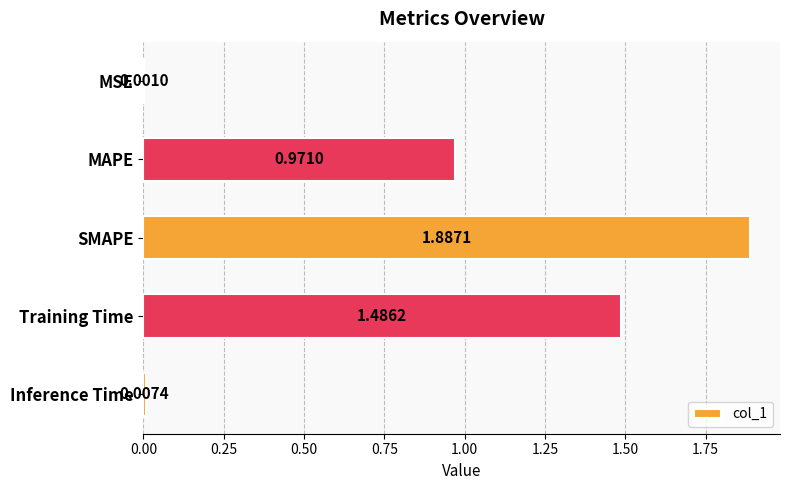

At which label is the value closest to 0?

MSE